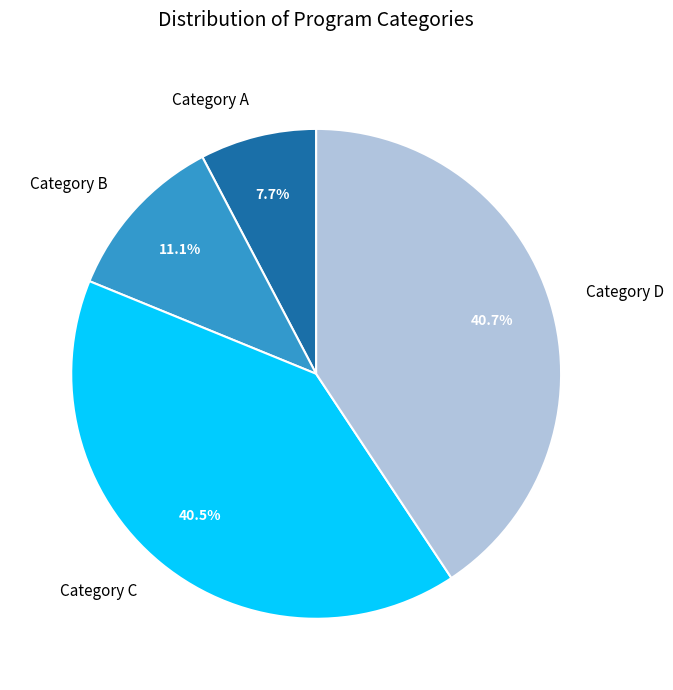

Is there a majority slice in this chart?

No